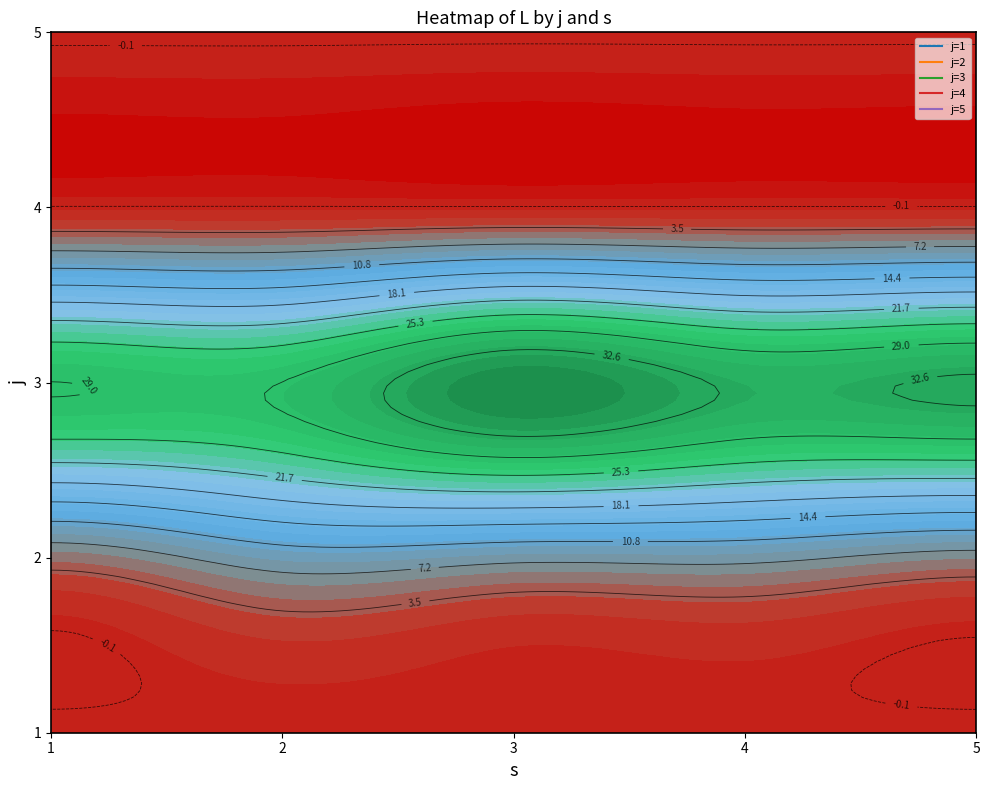

Count the 3 values in the range 29 to 33.

4